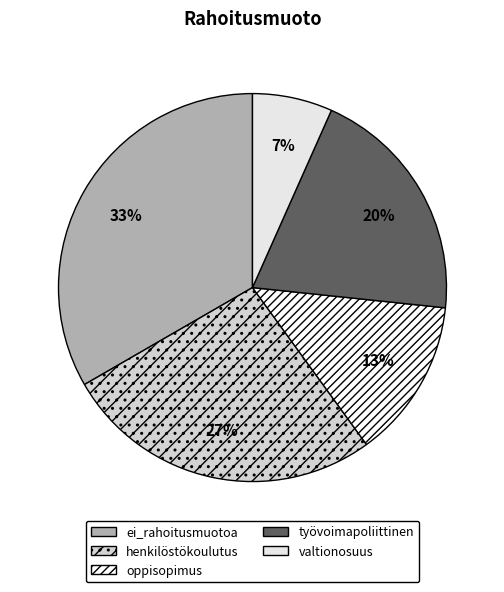

To the nearest percent, what percentage of the pie is ei_rahoitusmuotoa?

33%